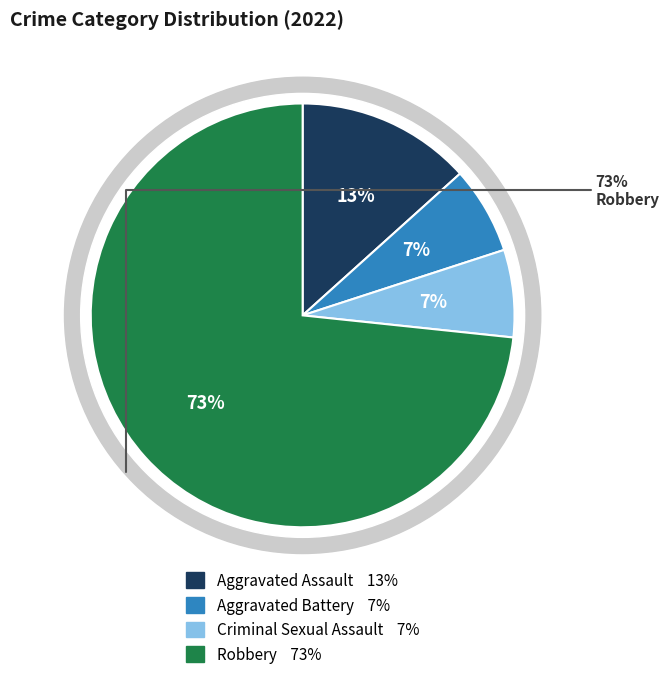

Which has a higher value, Criminal Sexual Assault or Aggravated Battery?

Criminal Sexual Assault